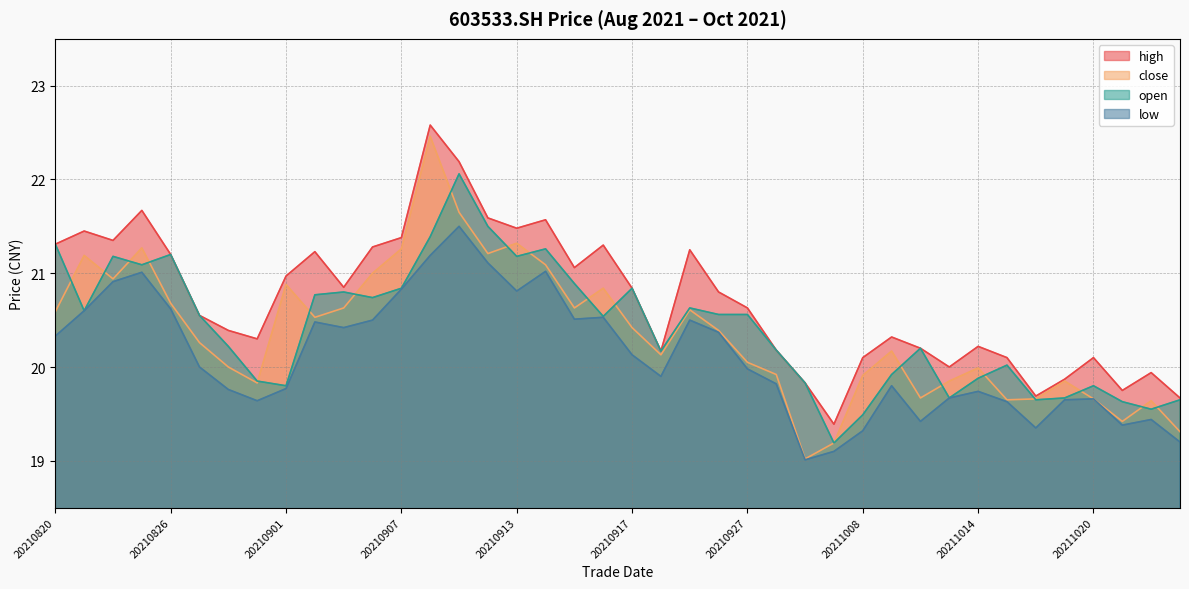

How many values in the low series are below 20?

20